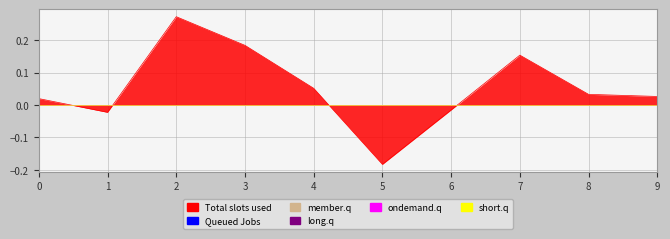

What is the minimum value shown in the chart?

-0.2